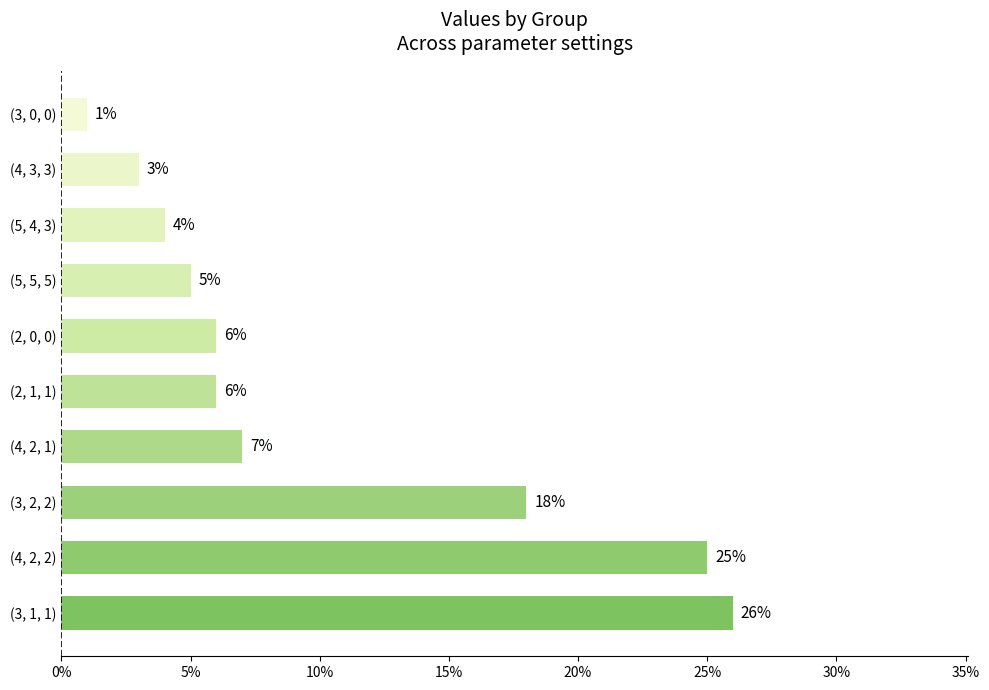

Does the chart contain any negative values?

No